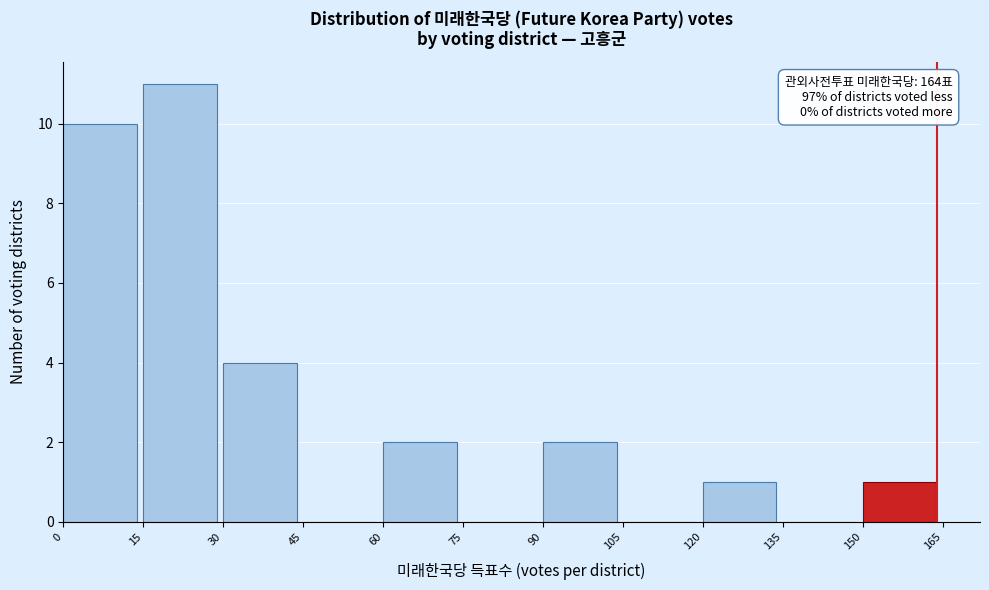

Over which range of the x-axis is the bar tallest?

15 to 30